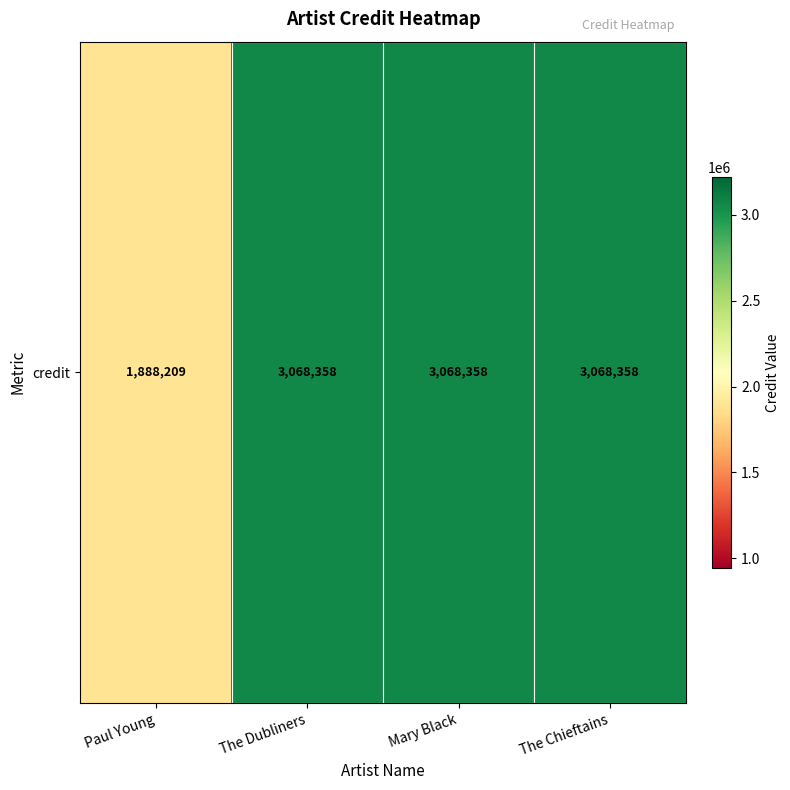

What value does the data have at Mary Black, to the nearest 10?

3068360